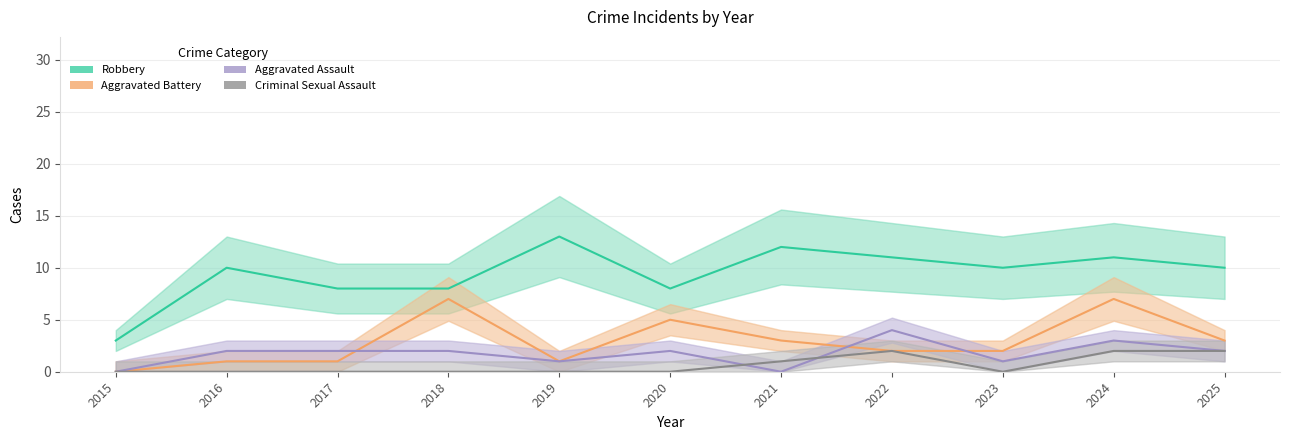

The Aggravated Assault series shows 2 at 2025. True or false?

True